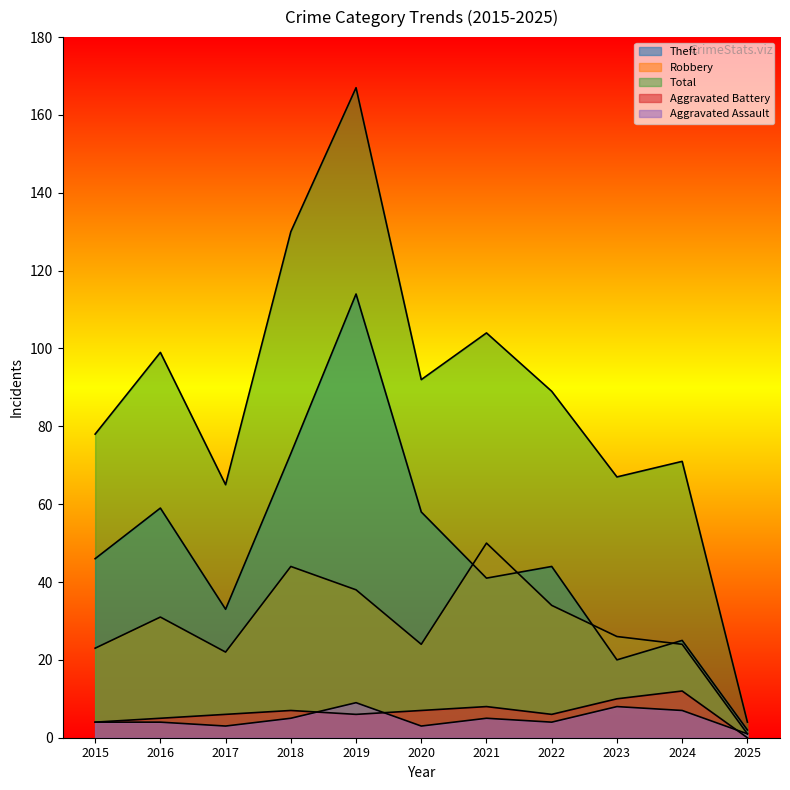

Reading left to right, what are all the values shown in this chart?

Aggravated Assault: 2015=4	2016=4	2017=3	2018=5	2019=9	2020=3	2021=5	2022=4	2023=8	2024=7	2025=1
Aggravated Battery: 2015=4	2016=5	2017=6	2018=7	2019=6	2020=7	2021=8	2022=6	2023=10	2024=12	2025=0
Robbery: 2015=23	2016=31	2017=22	2018=44	2019=38	2020=24	2021=50	2022=34	2023=26	2024=24	2025=1
Theft: 2015=46	2016=59	2017=33	2018=73	2019=114	2020=58	2021=41	2022=44	2023=20	2024=25	2025=2
Total: 2015=78	2016=99	2017=65	2018=130	2019=167	2020=92	2021=104	2022=89	2023=67	2024=71	2025=4